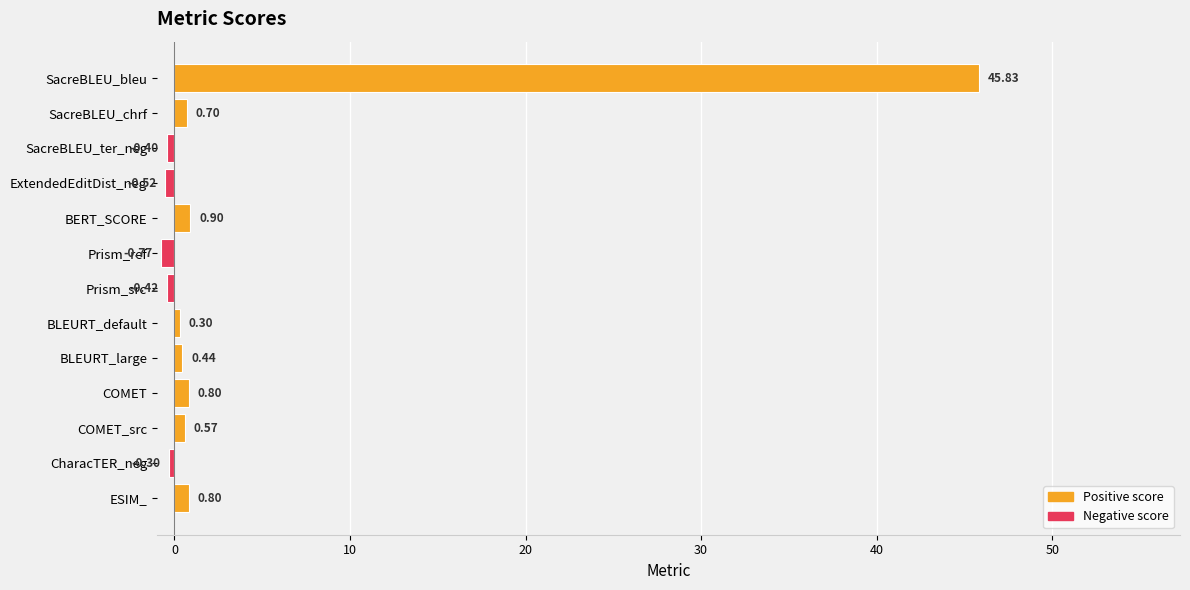

How many bars are there in total?

13